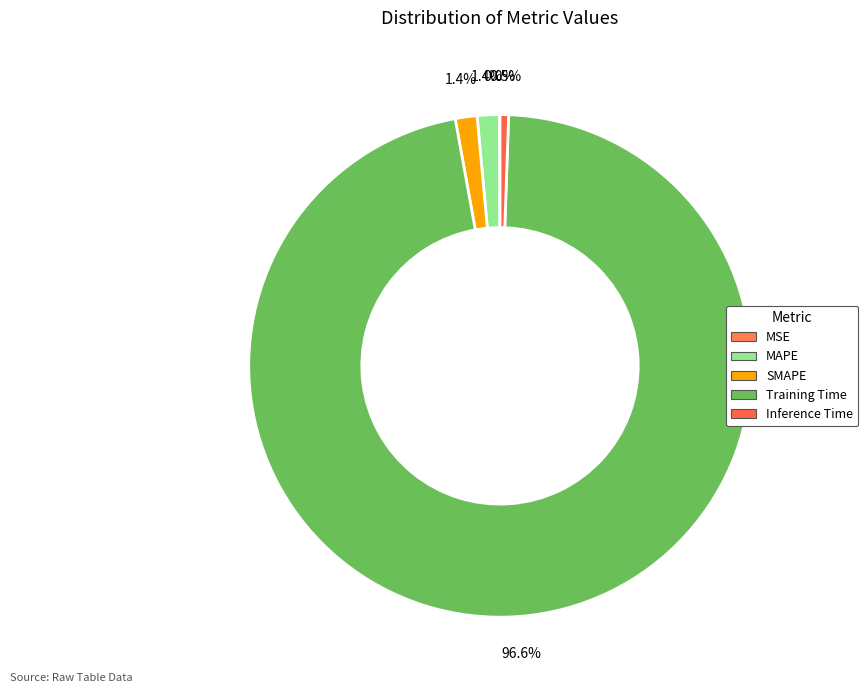

To the nearest percent, what portion does Inference Time represent?

1%